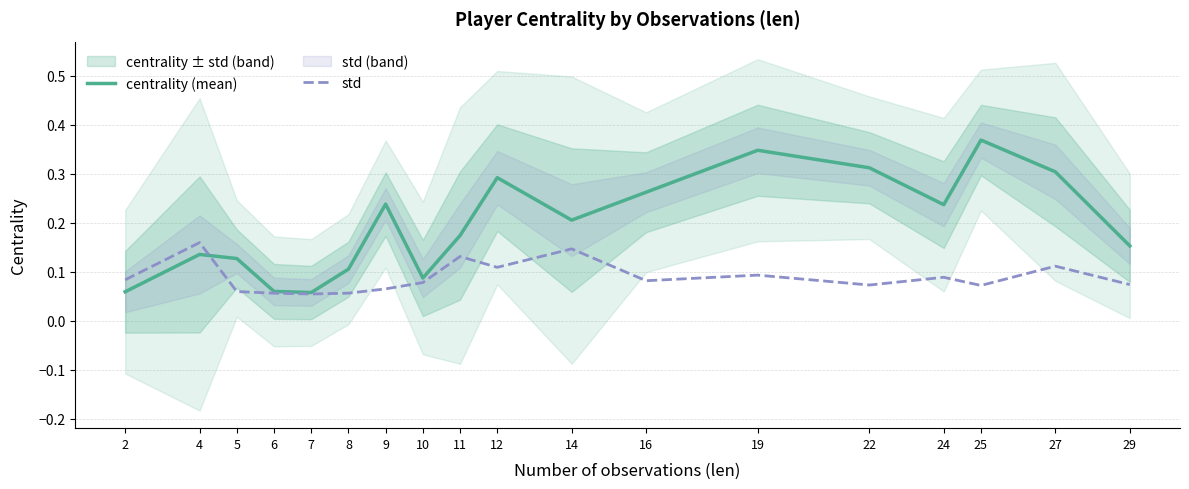

Does the chart have visible grid lines?

Yes